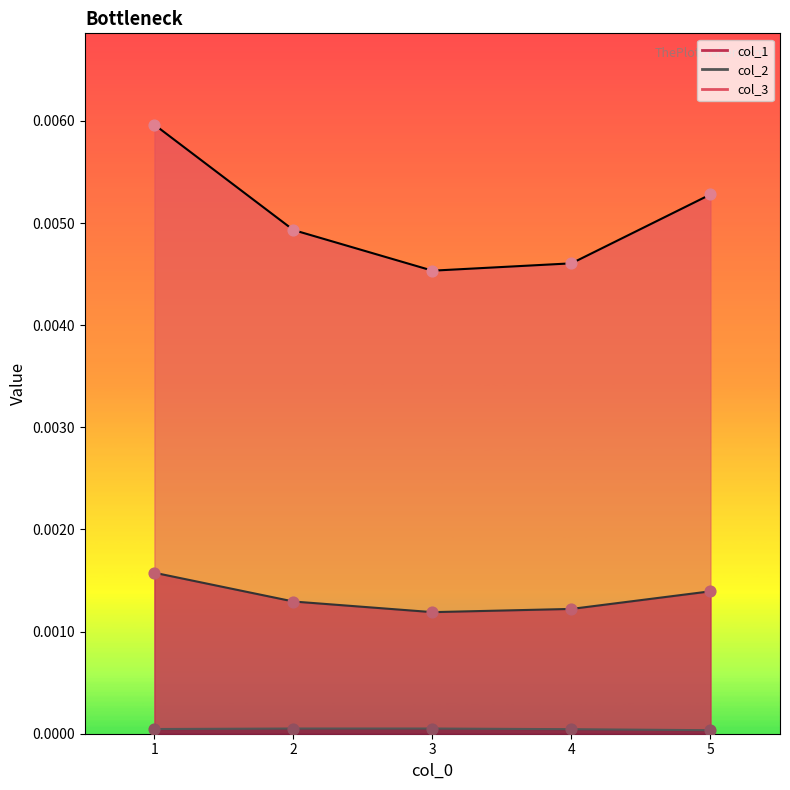

What are all the series names shown in the legend?

col_1, col_2, col_3